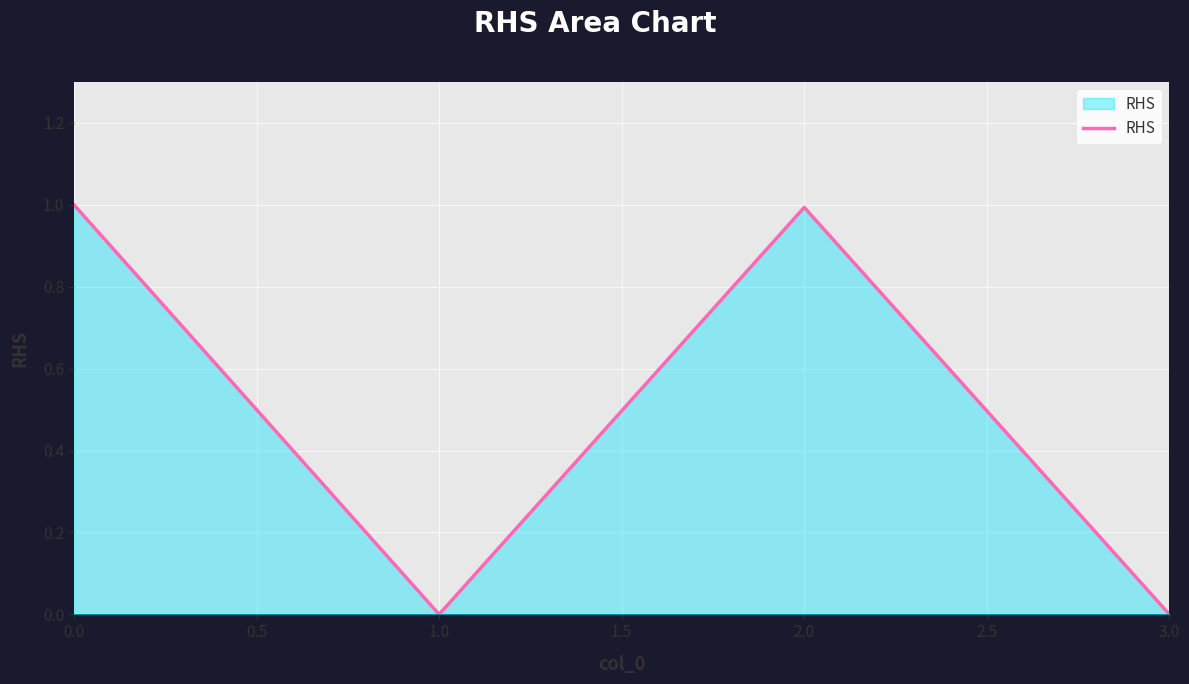

What is the greatest value displayed?

1.0